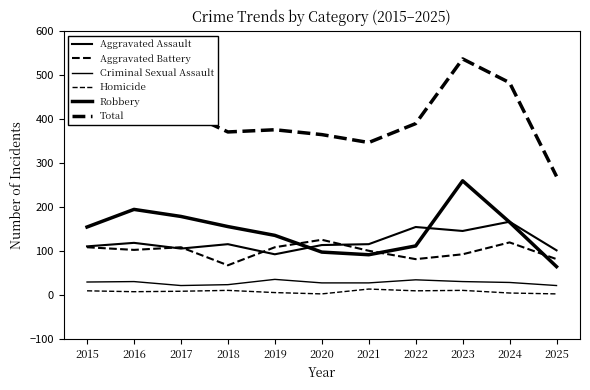

How many lines are shown in the chart?

6